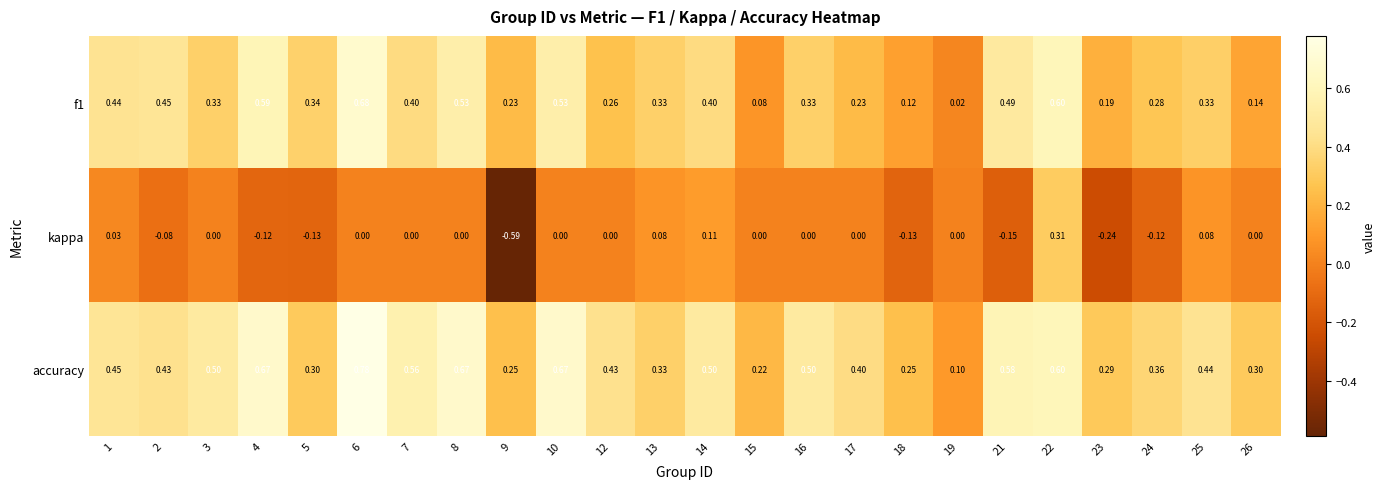

Which series has the largest total across all categories?

accuracy